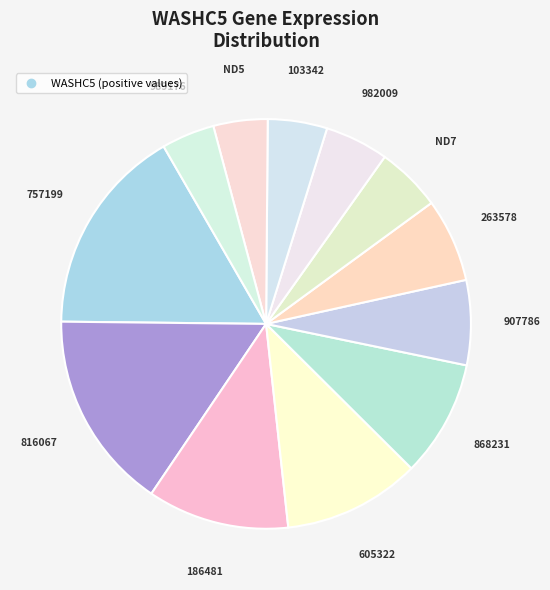

How many slices are in this pie chart?

12